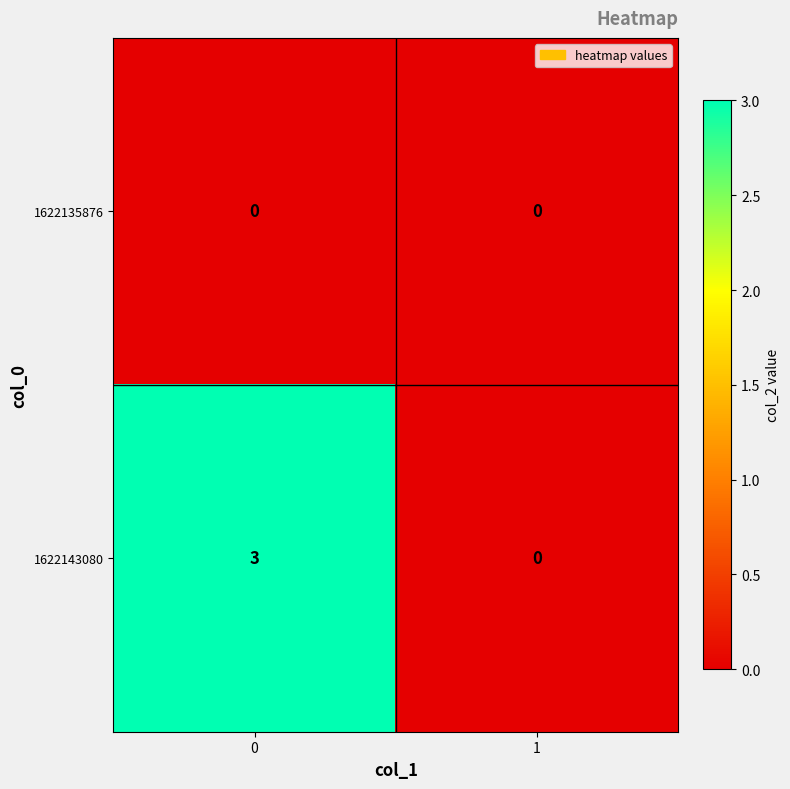

Which series has the largest range (max minus min)?

1622143080